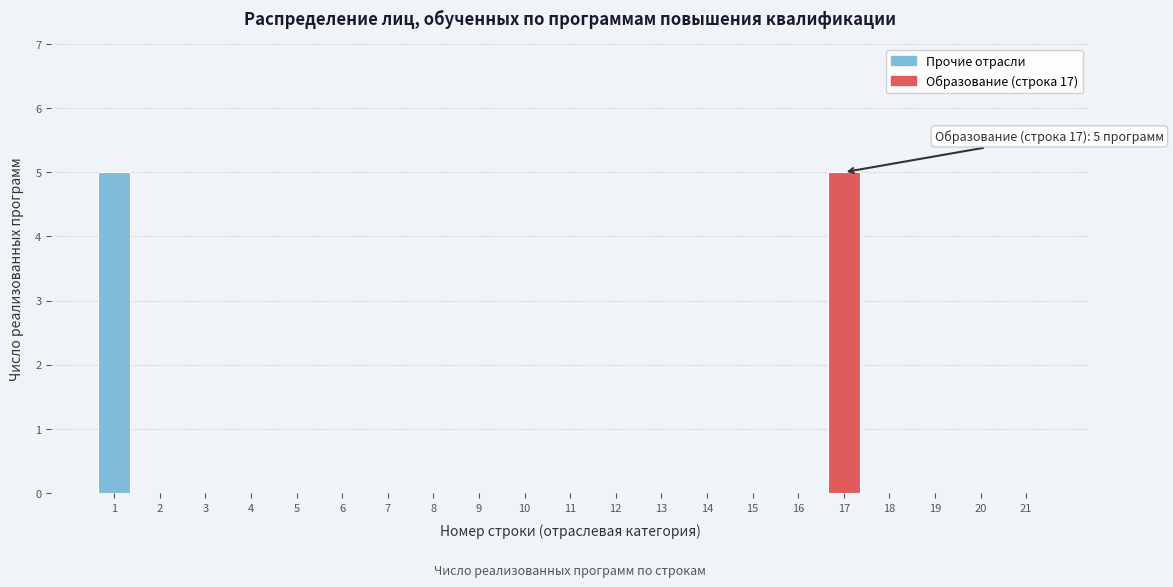

Reading right to left, what are all the values shown in this chart?

21=0	20=0	19=0	18=0	17=5	16=0	15=0	14=0	13=0	12=0	11=0	10=0	9=0	8=0	7=0	6=0	5=0	4=0	3=0	2=0	1=5